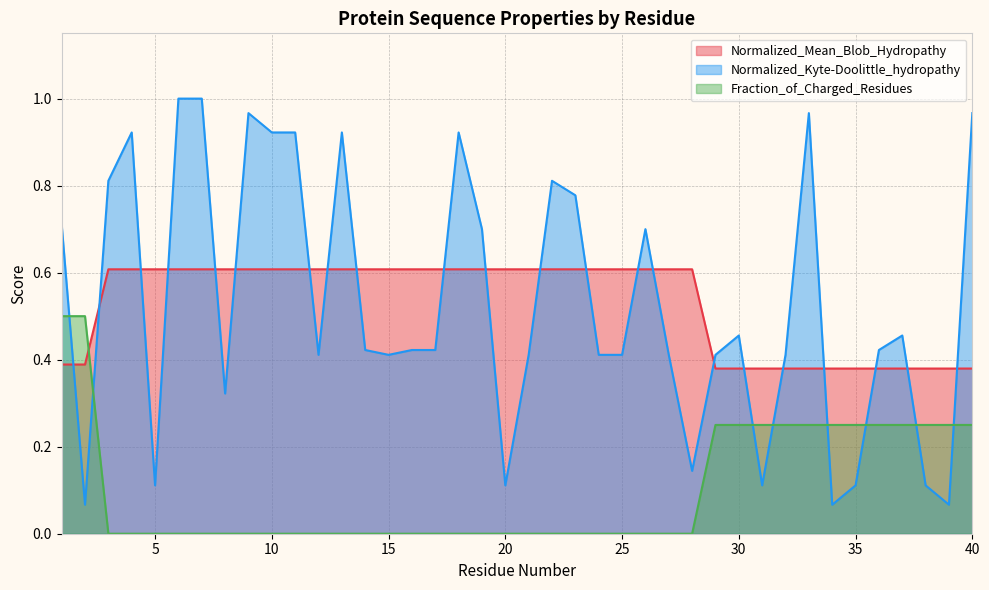

What is the maximum value for Normalized_Kyte-Doolittle_hydropathy?

1.0